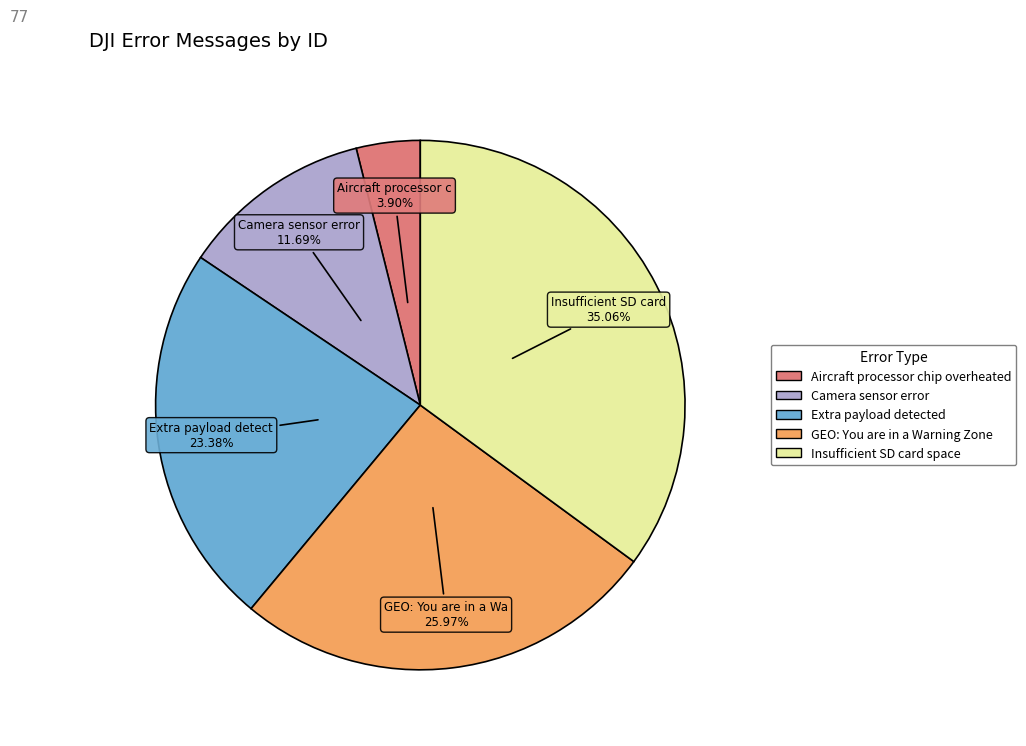

Is it true that Camera sensor error is 12% of the pie?

True